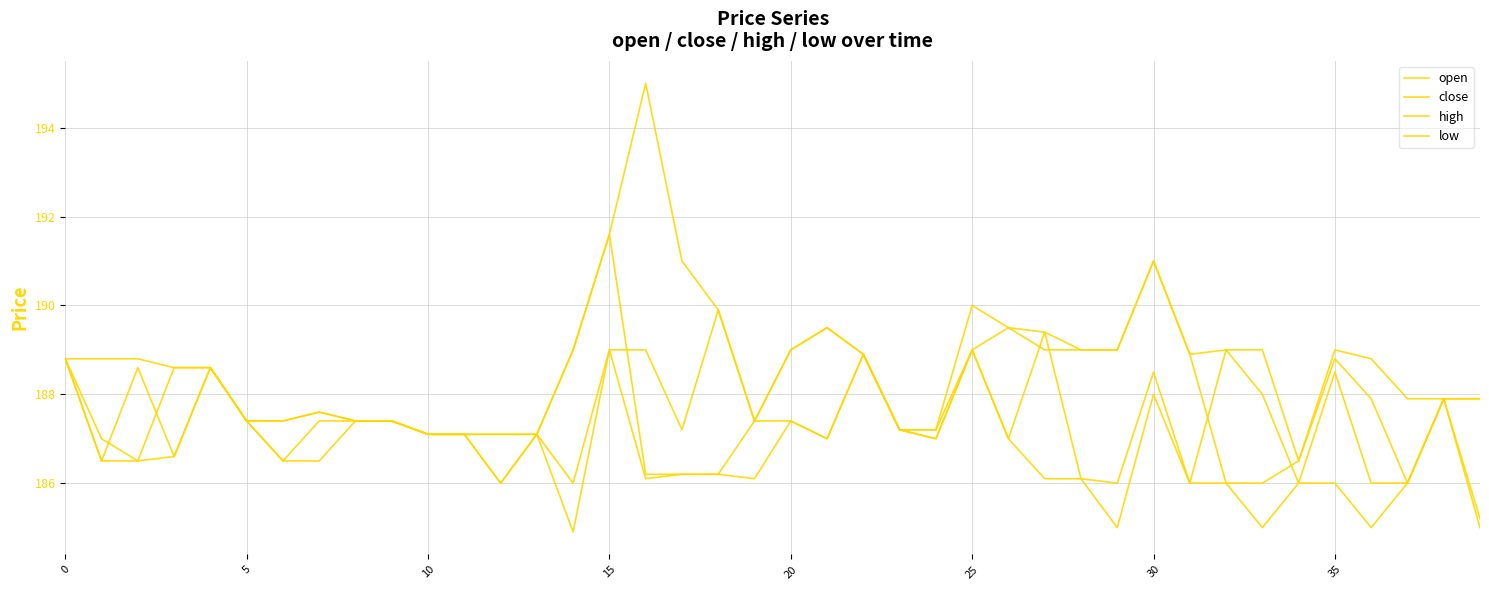

At how many categories does at least one series exceed 184?

40